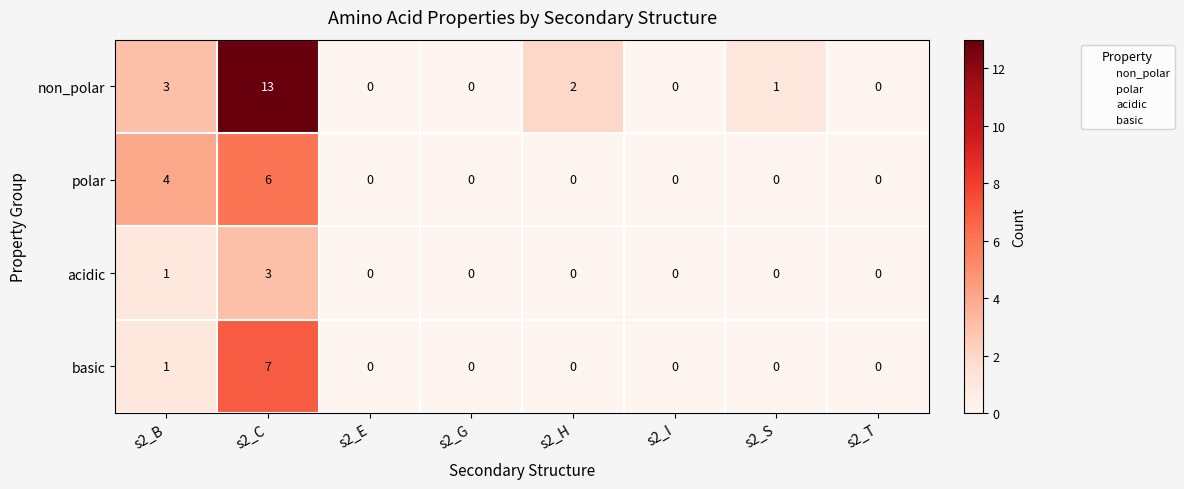

What is the sum of all acidic values?

4